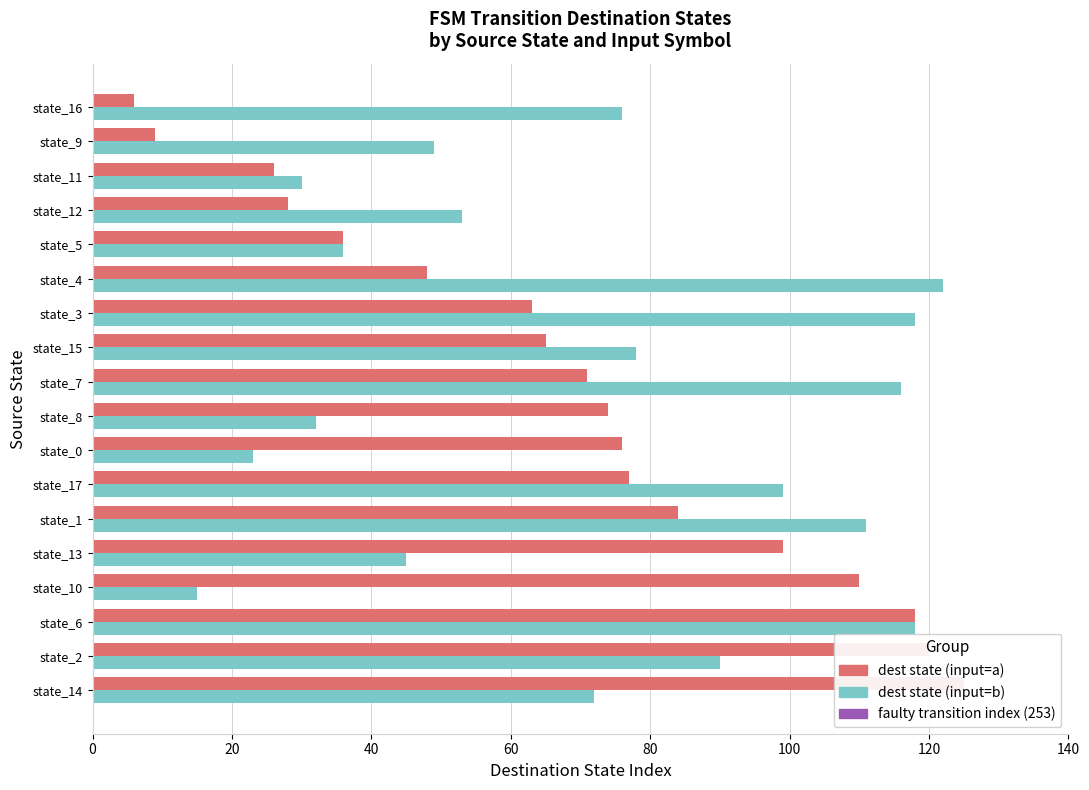

What is the difference between the maximum and minimum values in the dest state (input=b) series?

107